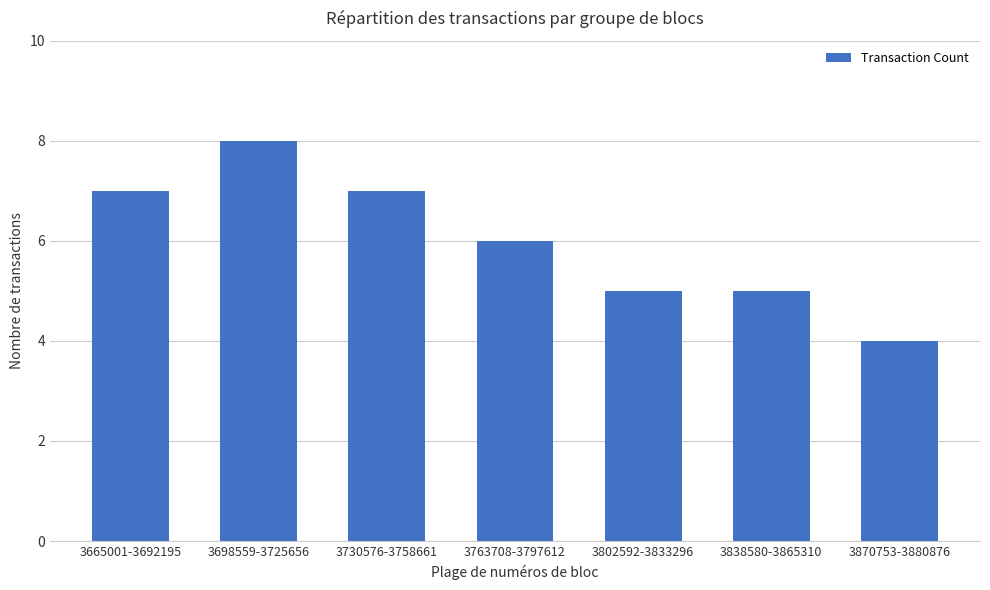

Are the bars grouped side by side (vs. stacked)?

No